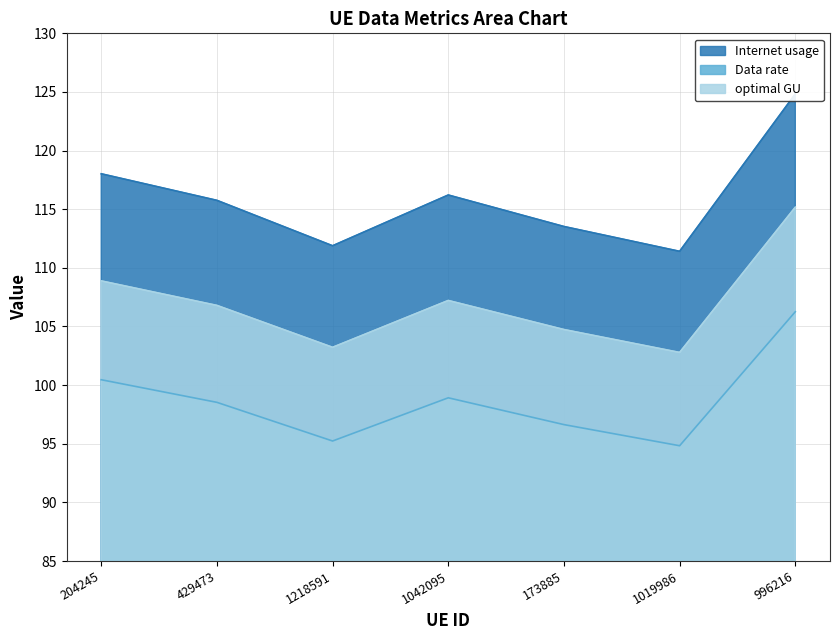

True or false: optimal GU and Data rate intersect in this chart.

False